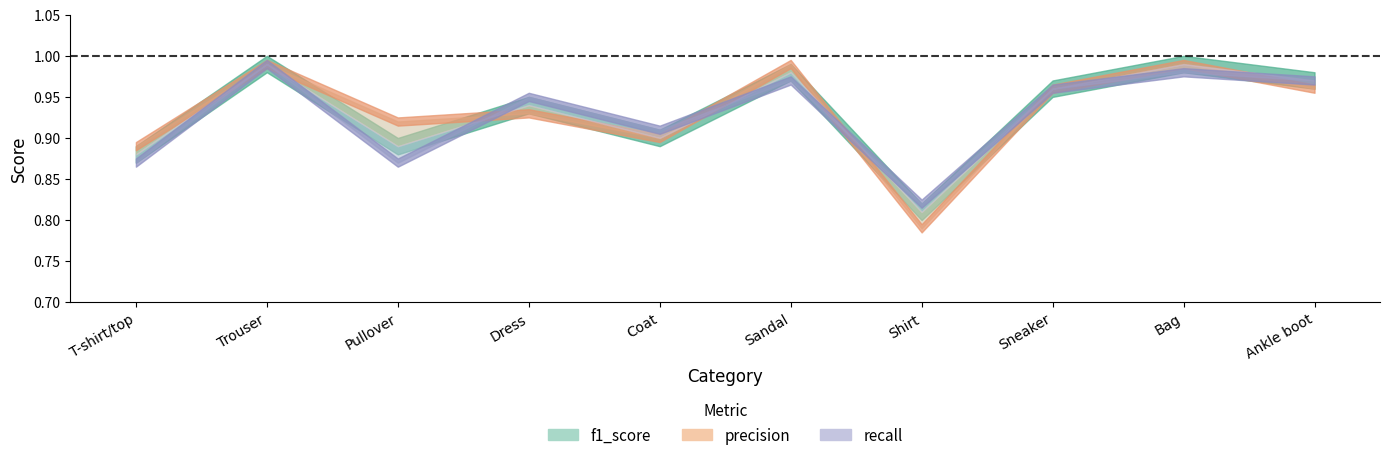

In f1_score, how many points are lower than both neighbors (excluding endpoints)?

3